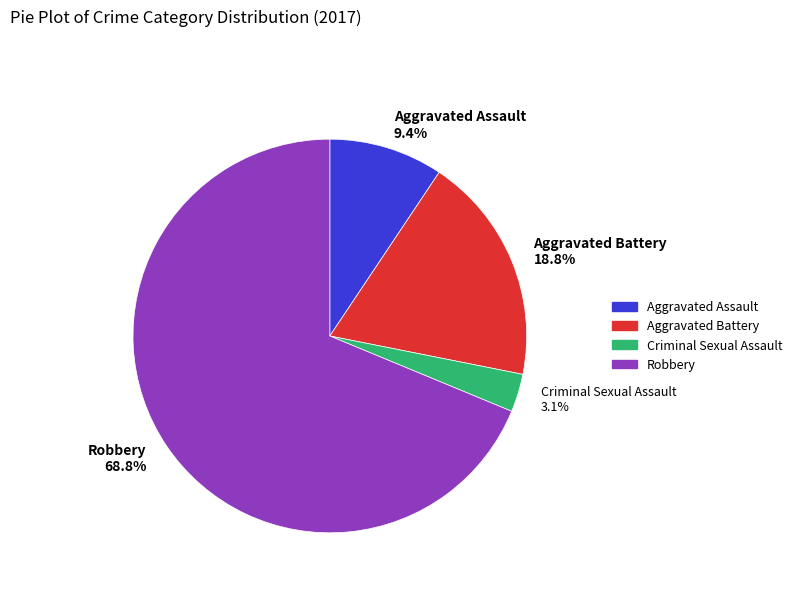

To the nearest percent, what is the difference between the largest and smallest slice percentages?

66%